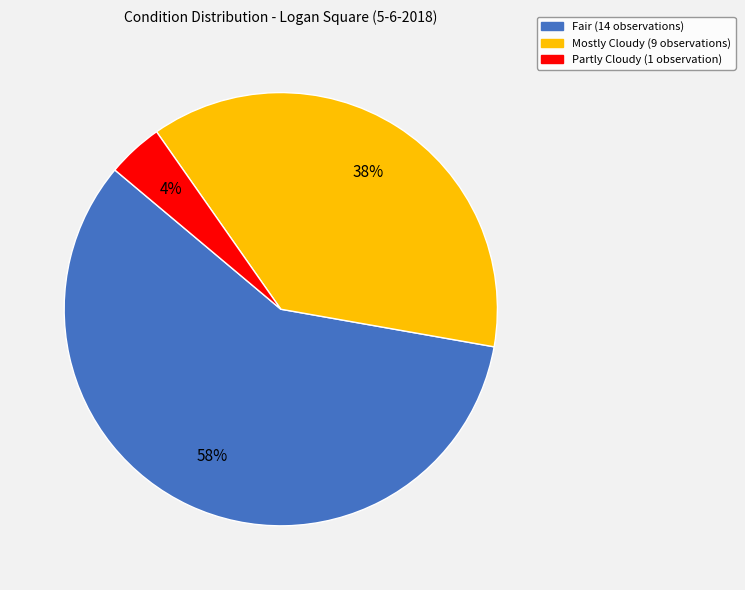

To the nearest percent, what is the average slice percentage?

33%